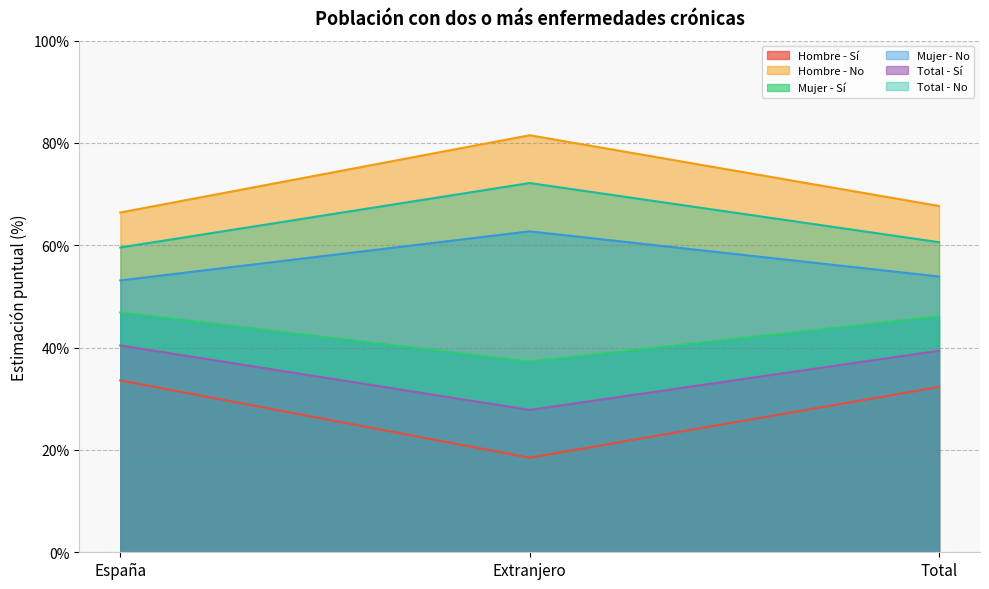

What is the spread (max minus min) of values at España?

0.3